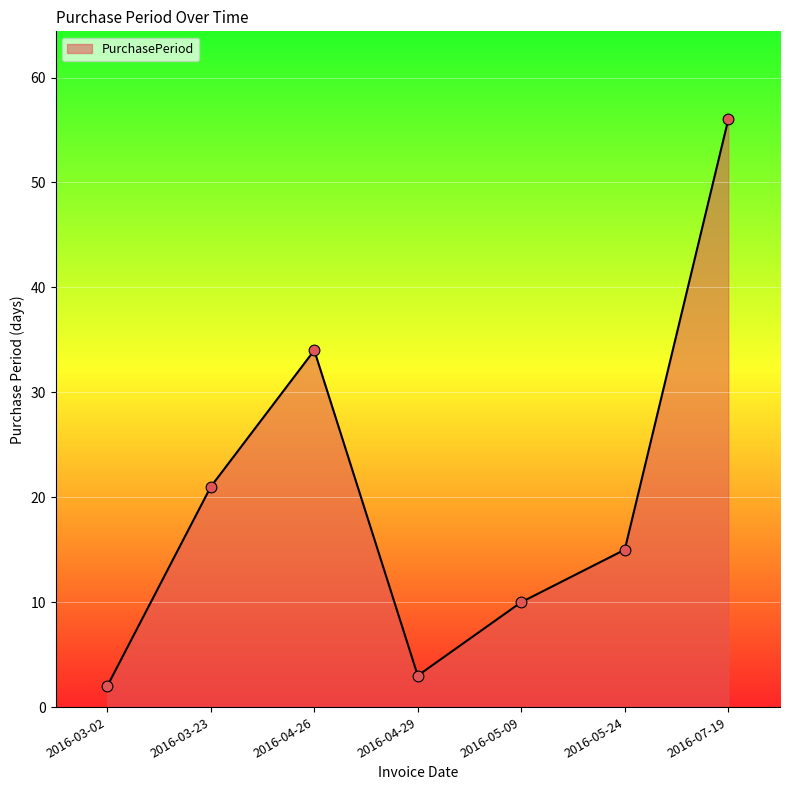

Which has a higher value, 2016-05-09 or 2016-04-26?

2016-04-26